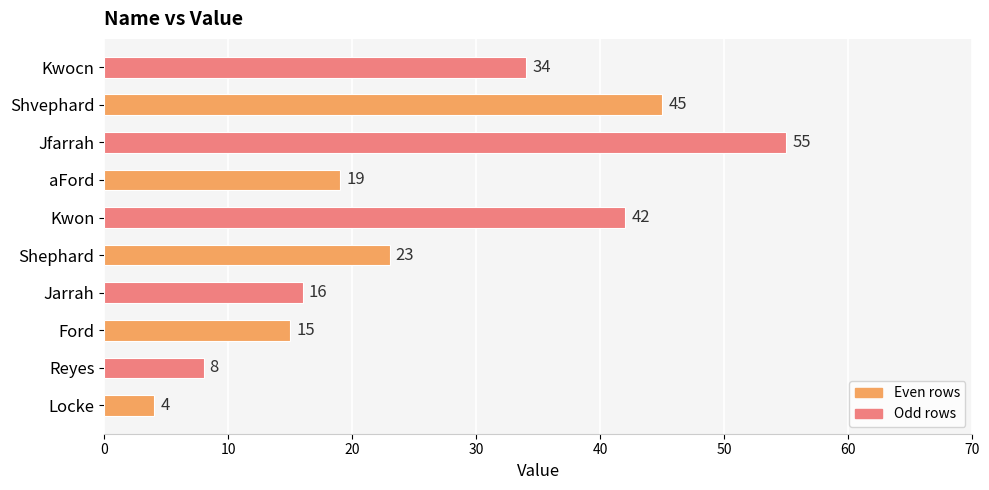

Rank the categories by value from highest to lowest.

Jfarrah, Shvephard, Kwon, Kwocn, Shephard, aFord, Jarrah, Ford, Reyes, Locke